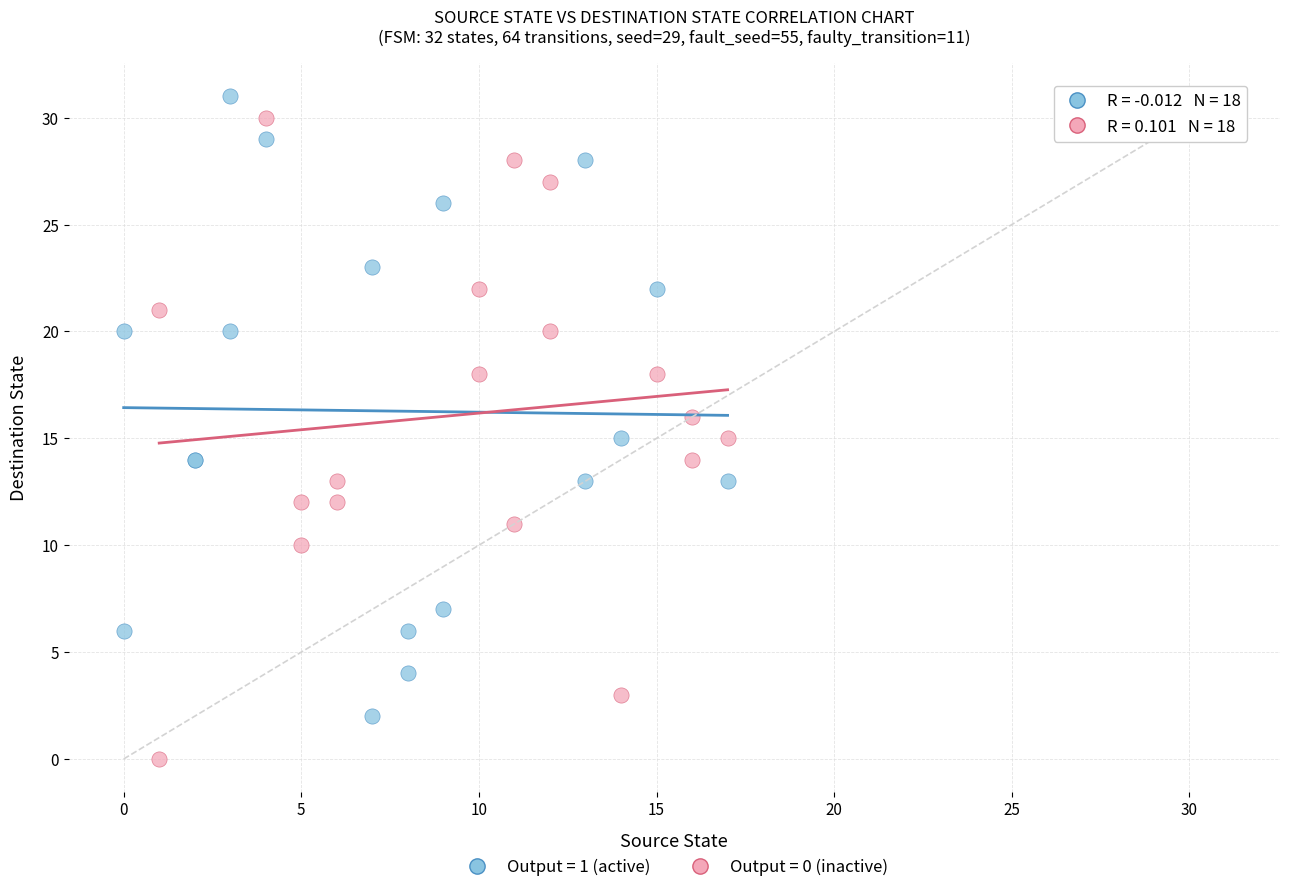

Which series contains the highest Y value?

Output = 1 (active)